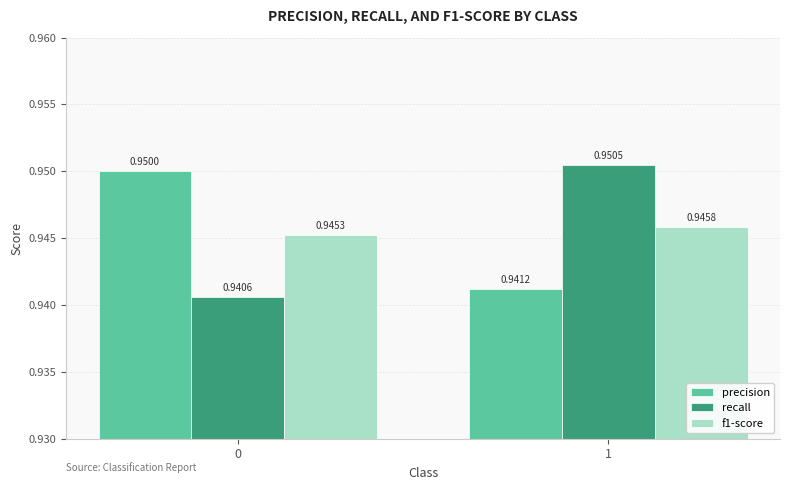

How many bars are there in each group?

3